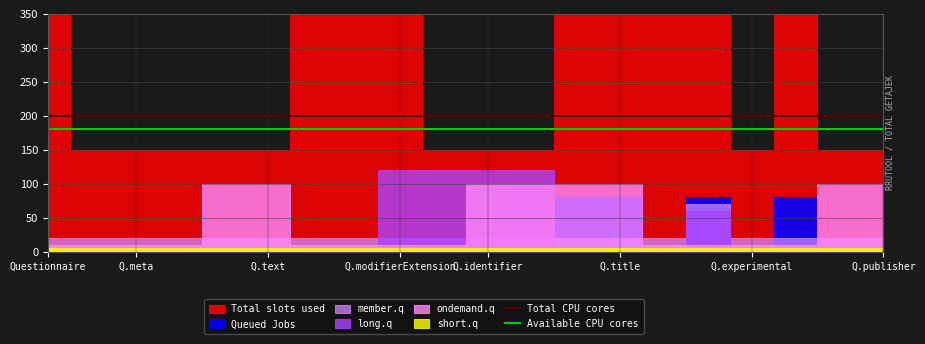

At which category is the sum across all series the highest?

Questionnaire